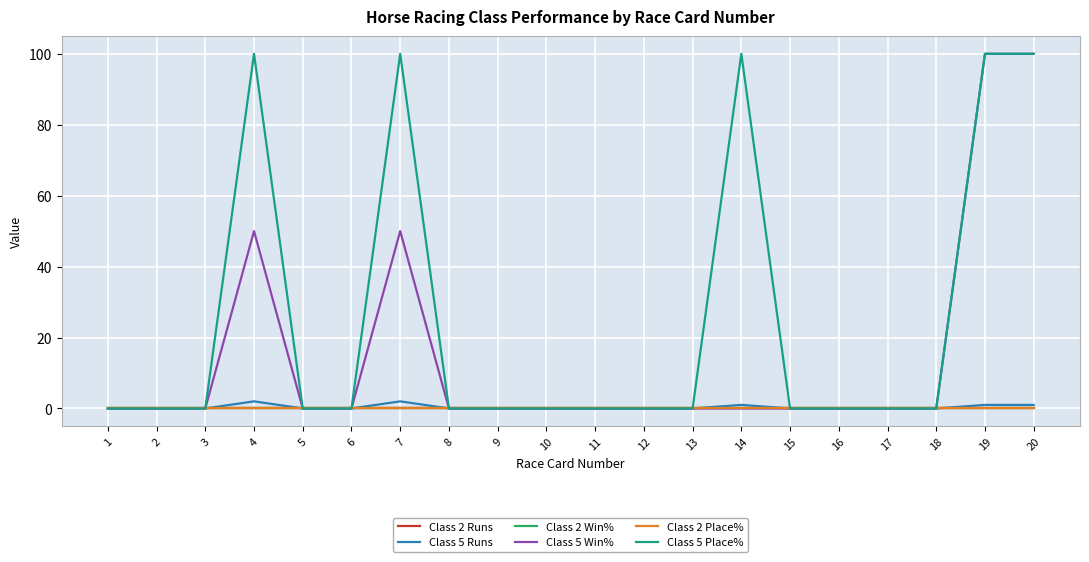

Is this an area chart (filled region under the line)?

No